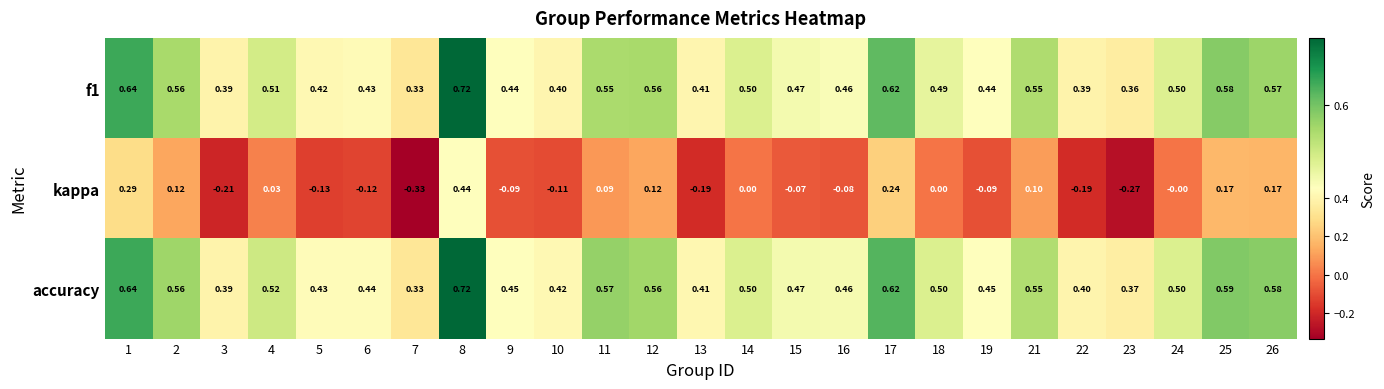

How many series are shown in this chart?

3